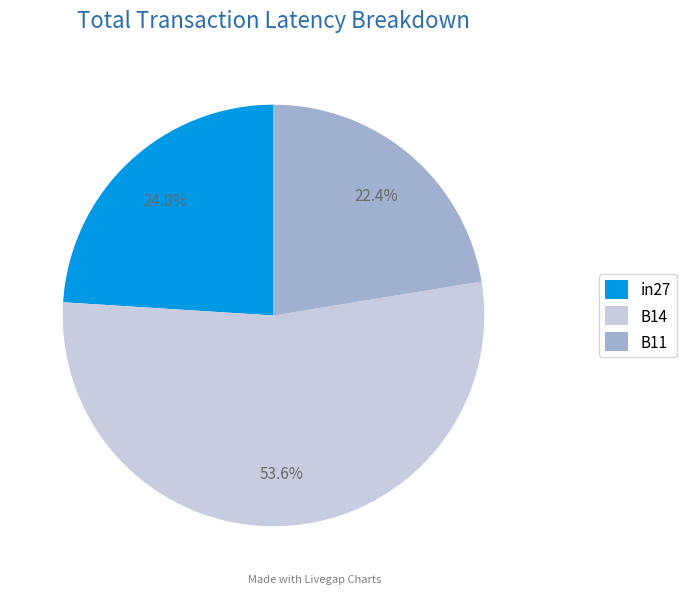

Which has a higher value, in27 or B11?

in27